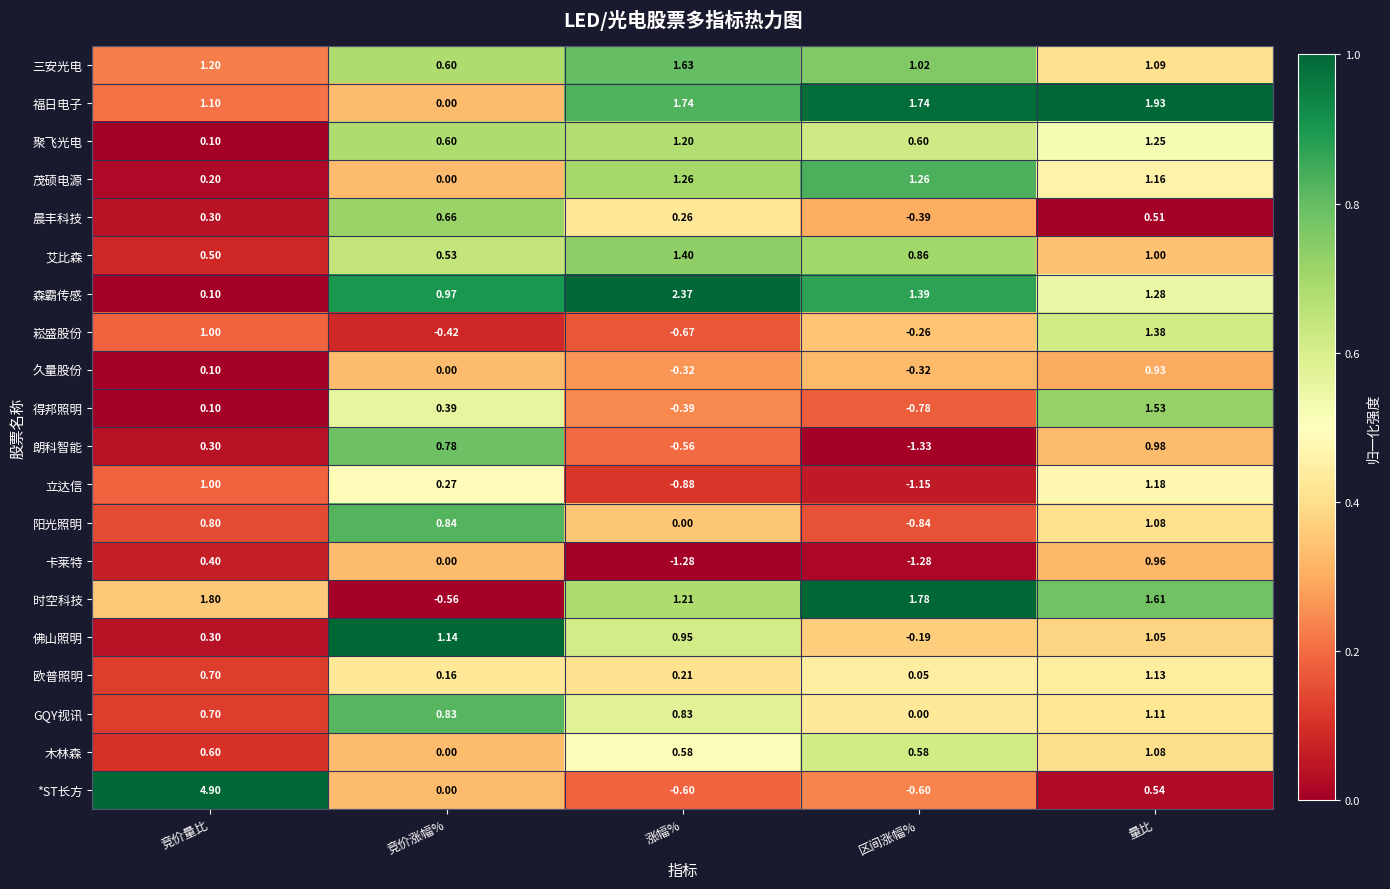

Is the value of 阳光照明 at 竞价量比 greater than the value of 森霸传感 at 区间涨幅%?

No